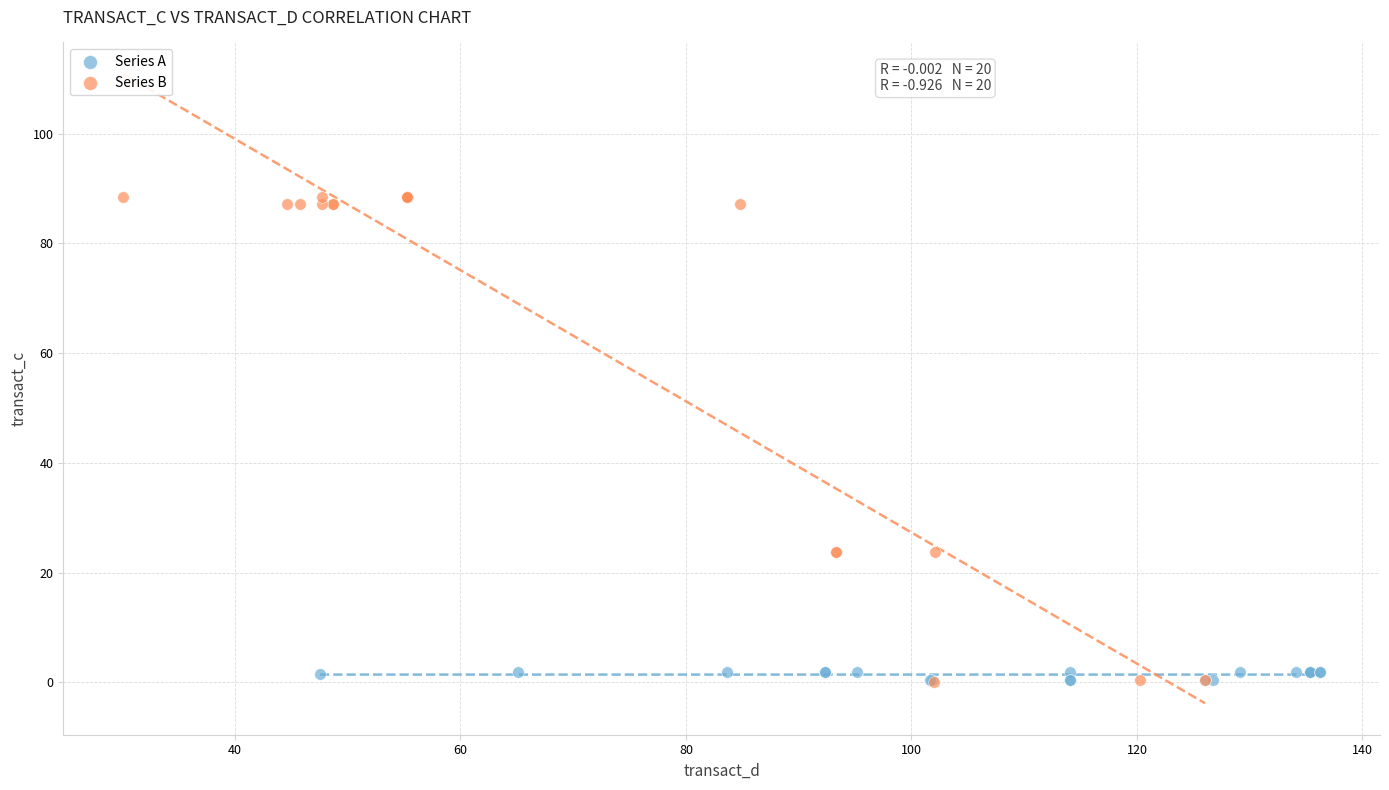

Which series has the largest Y range (max minus min)?

Series B